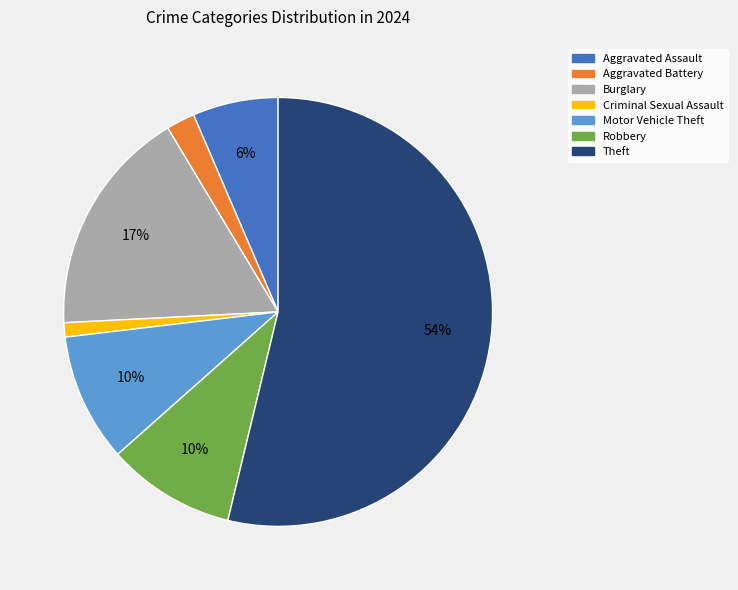

Which category has the smallest portion of the pie?

Criminal Sexual Assault